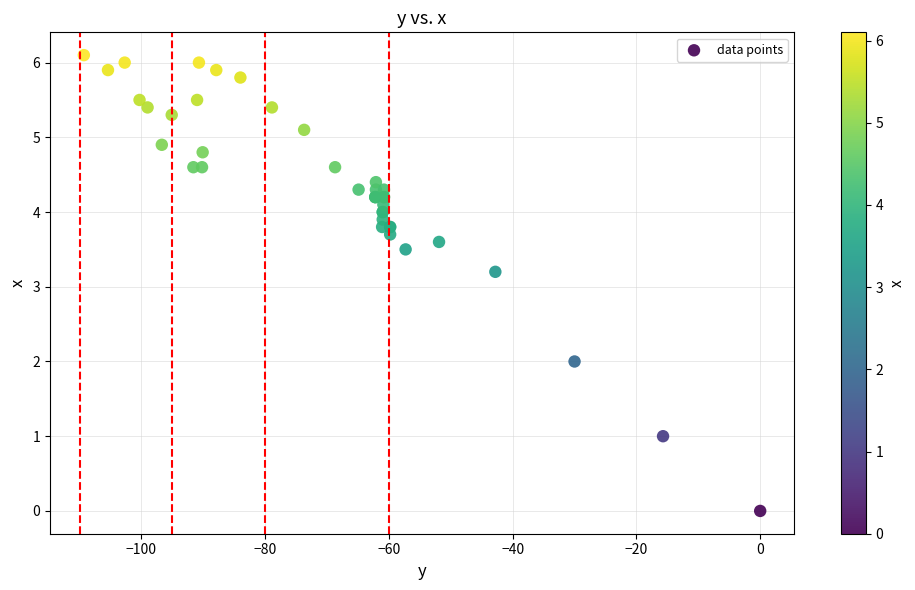

What Y value in the scatter plot is closest to 3?

3.2